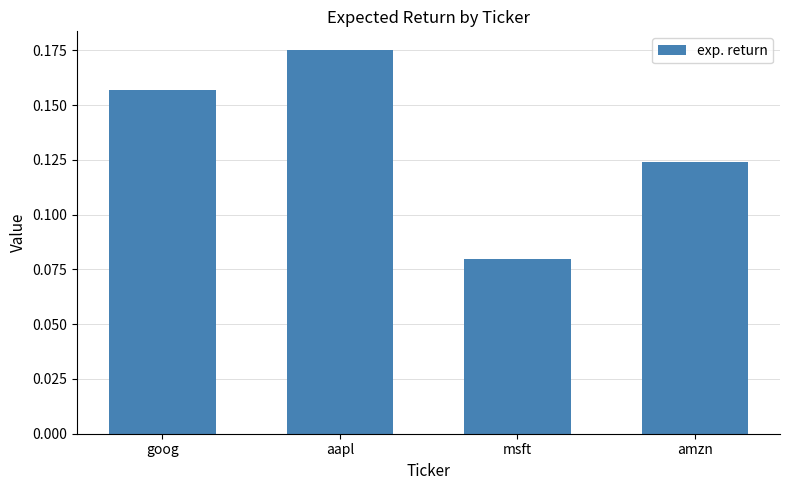

List the labels in order of value, largest first.

aapl, goog, amzn, msft